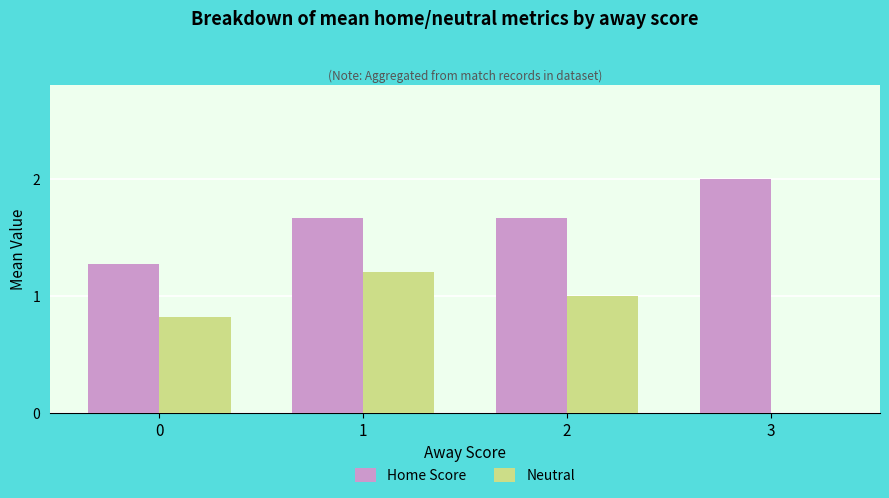

Does the chart contain stacked bars?

No